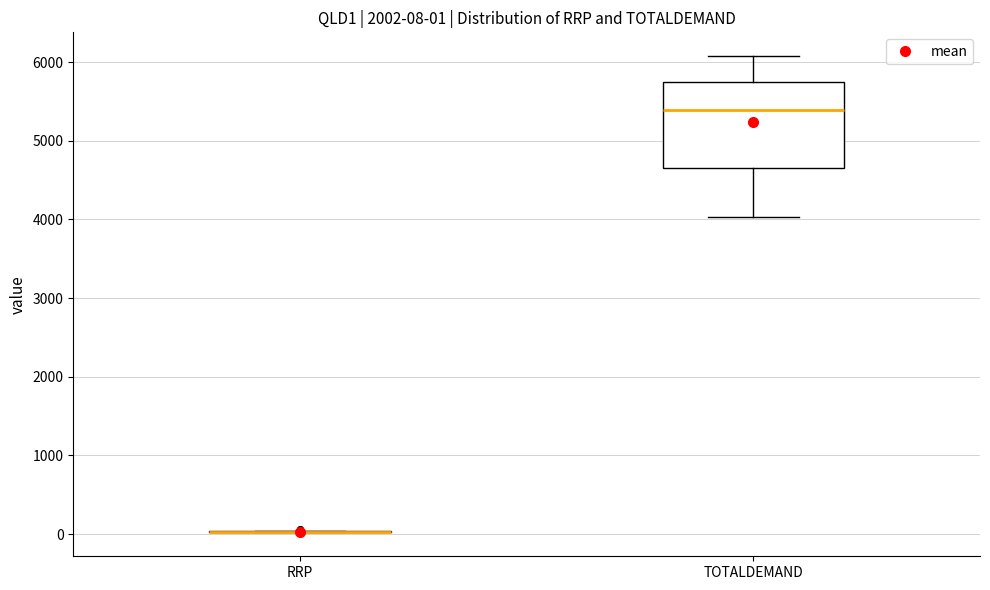

Comparing the boxes themselves (not the whiskers), which one is the tallest?

TOTALDEMAND